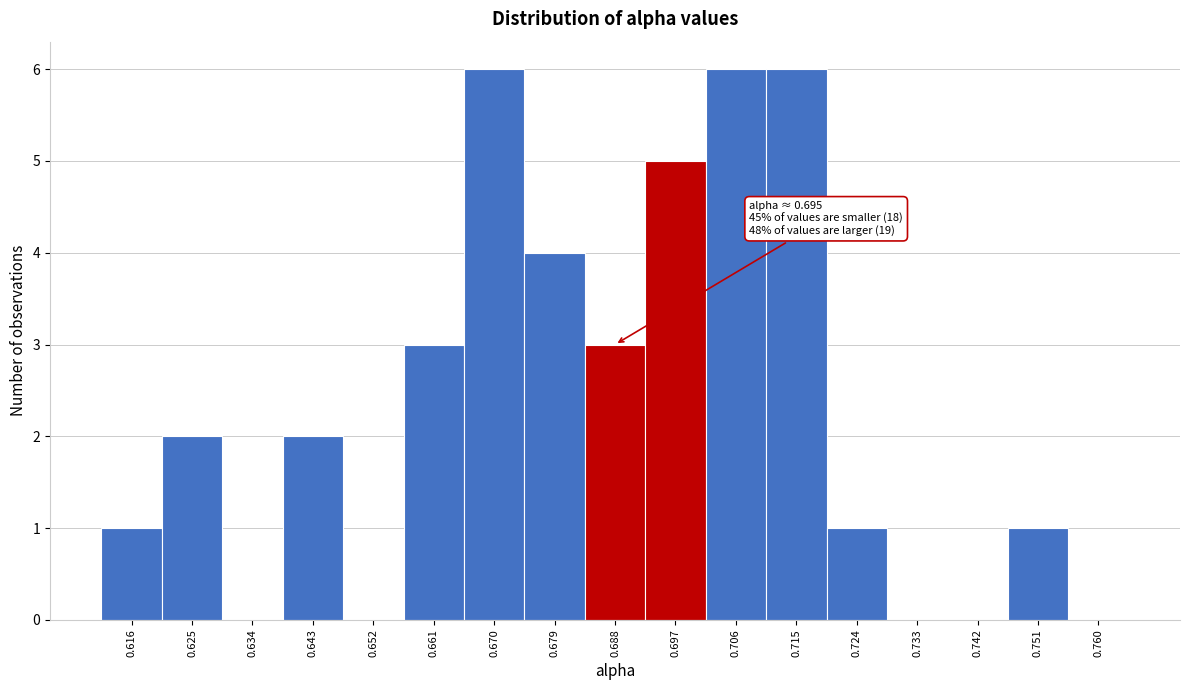

Reading left to right, what are all the values shown in this chart?

0.616=1	0.625=2	0.634=0	0.643=2	0.652=0	0.661=3	0.670=6	0.679=4	0.688=3	0.697=5	0.706=6	0.715=6	0.724=1	0.733=0	0.742=0	0.751=1	0.760=0